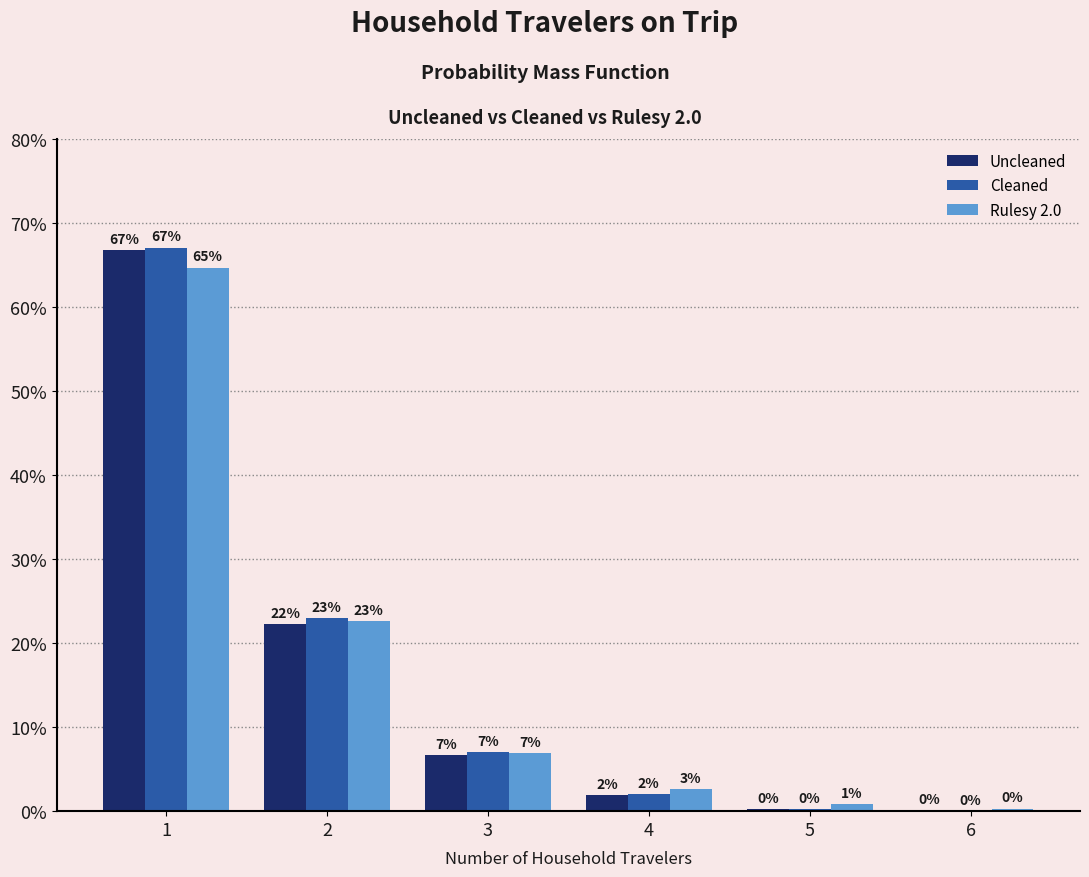

What is the greatest value displayed?

0.7